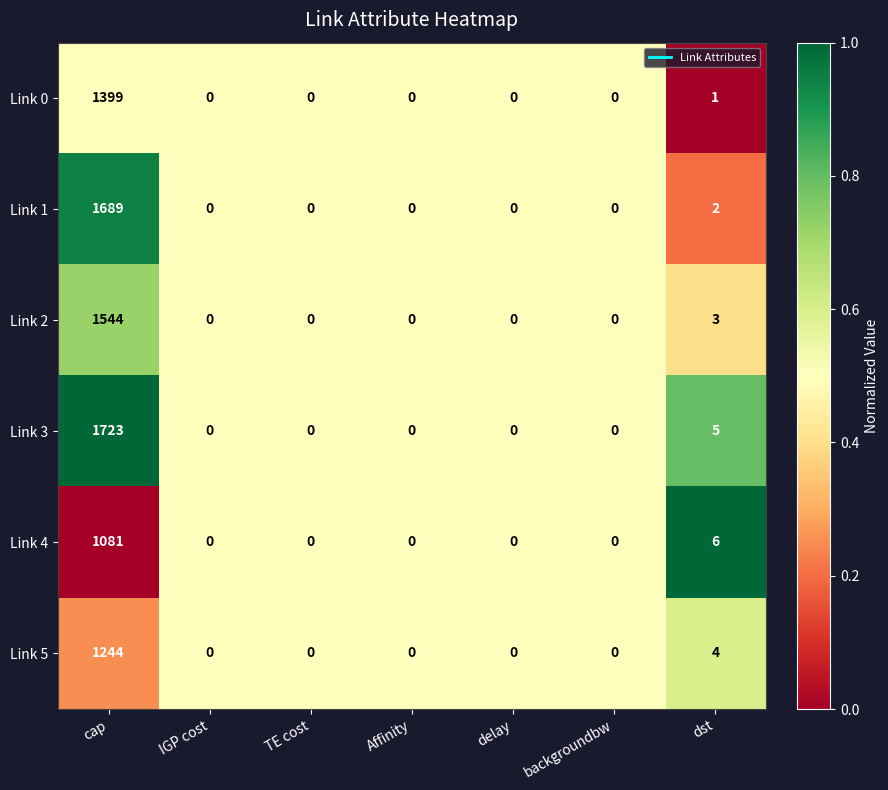

Is it true that Link 2 equals 0 at TE cost?

True